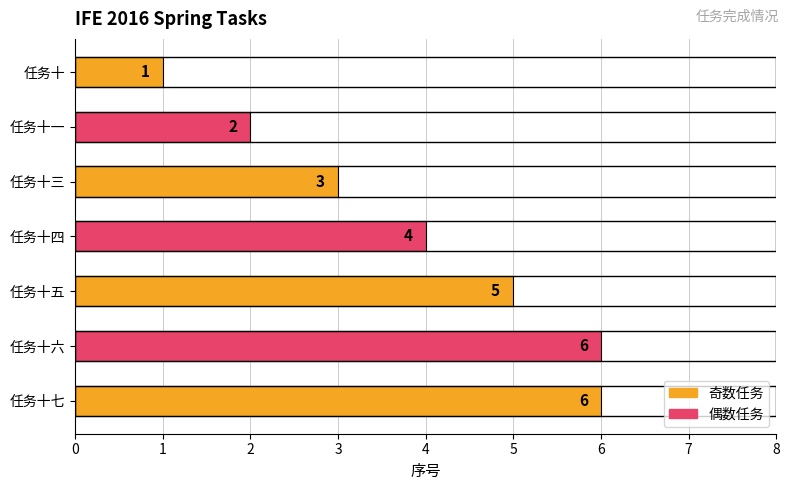

What position from the top is 任务十七?

7